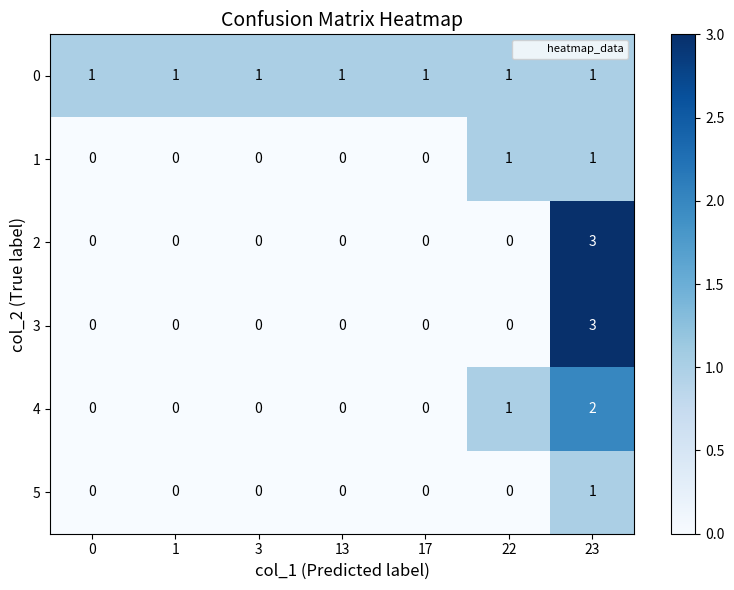

True or false: 4 has a value of 1 at 13.

False